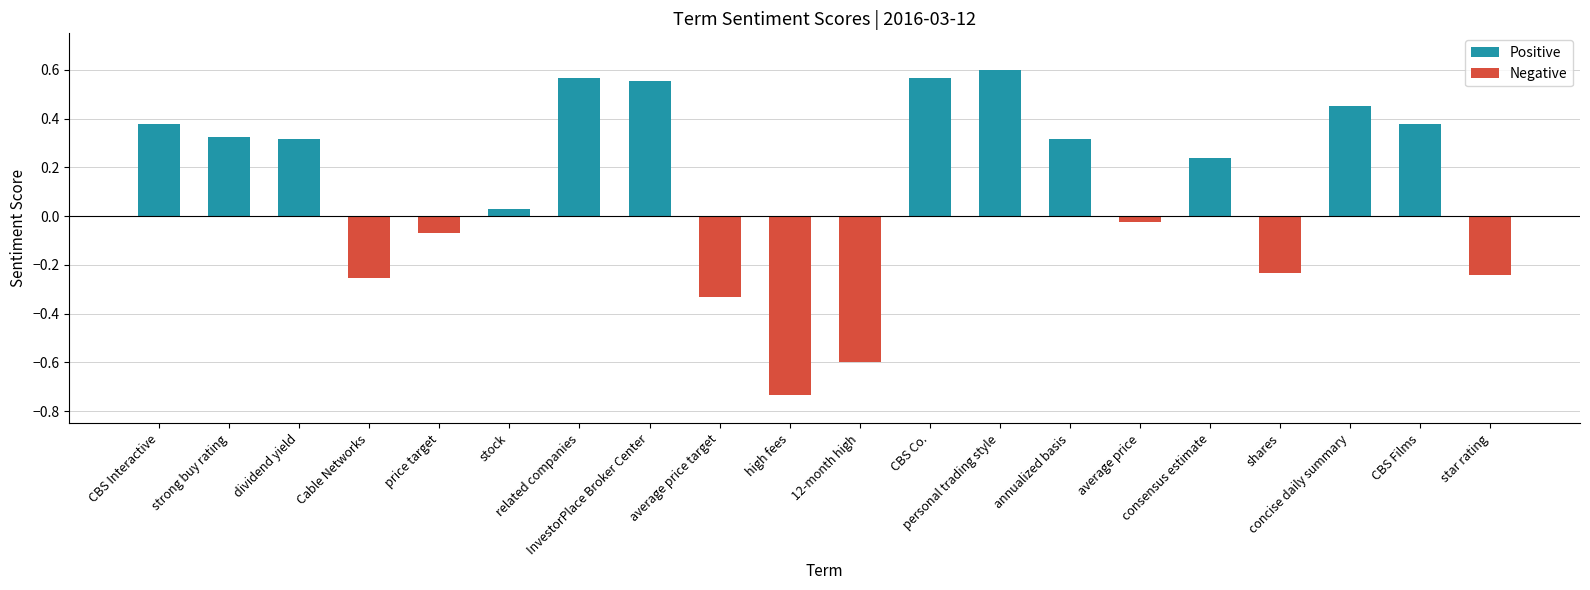

What is the sum of all values?

2.2